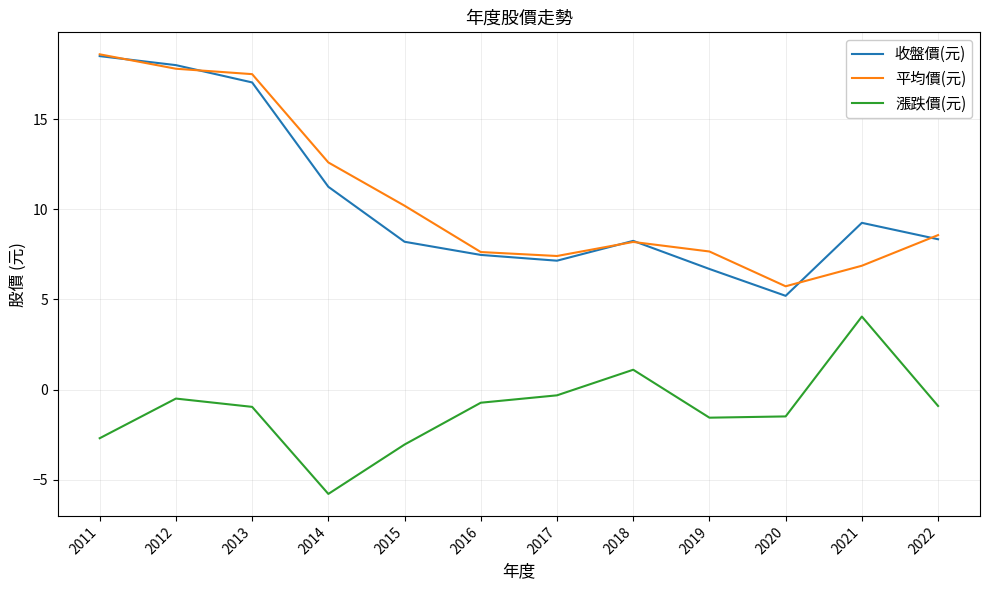

What is the smallest value displayed?

-5.8